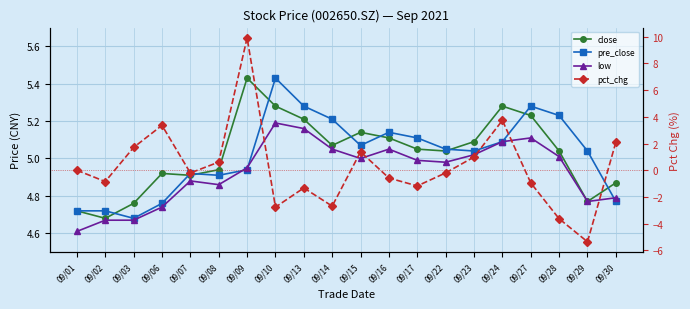

After their last crossing, which series has the higher values: pre_close or low?

low